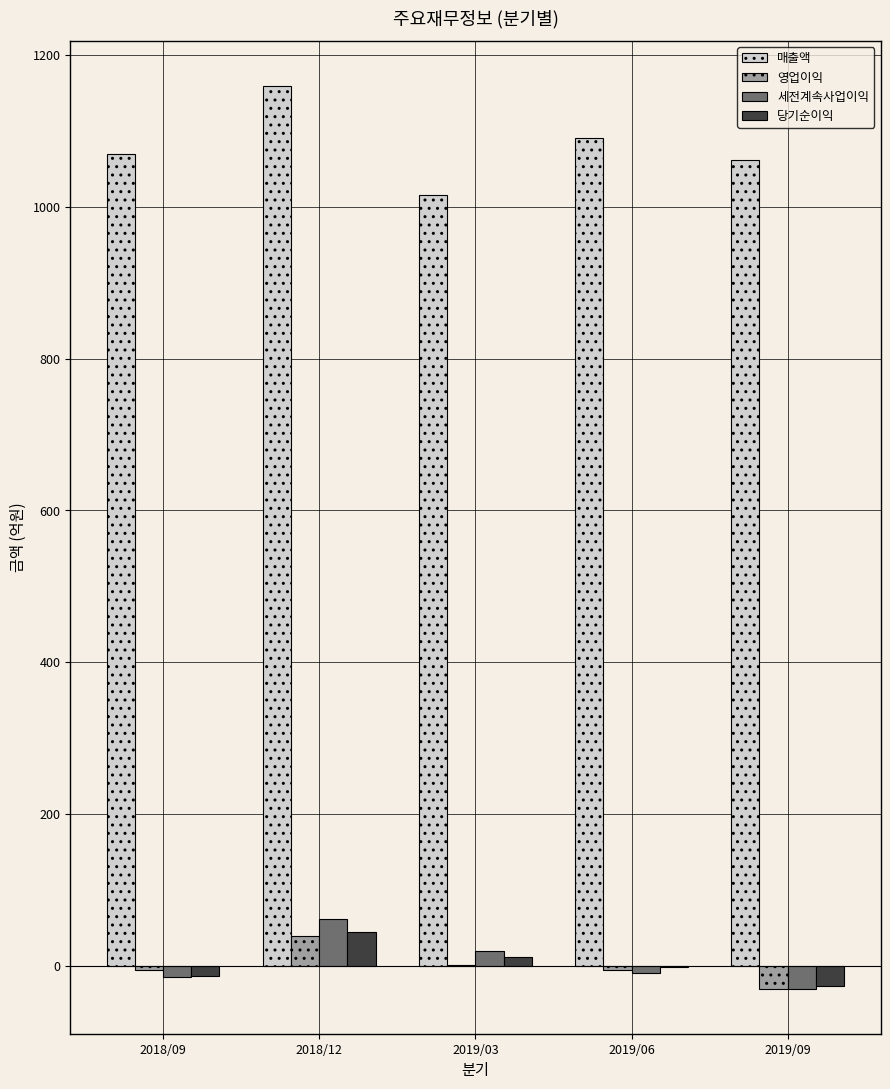

What is the average value of the 세전계속사업이익 series?

5